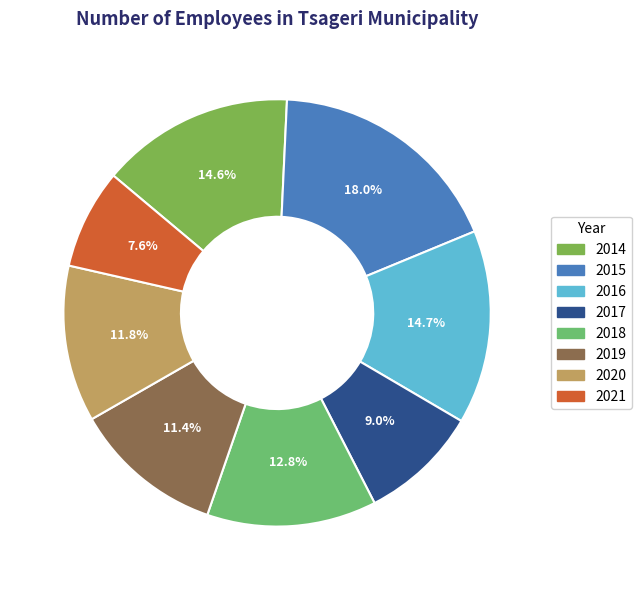

To the nearest percent, what percentage of the pie is 2020?

12%